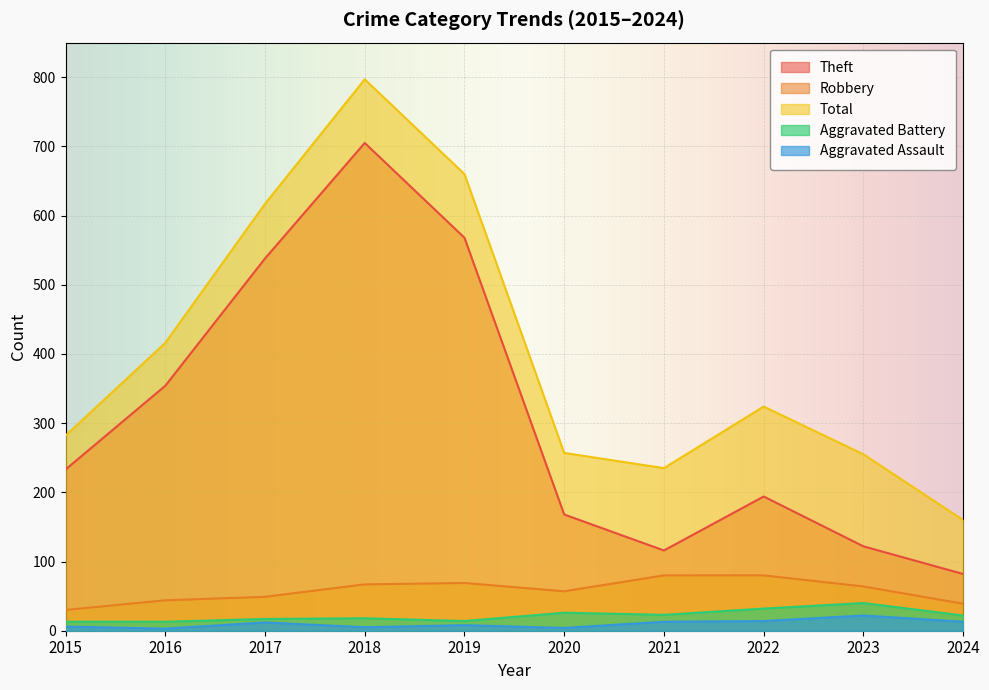

The value of Aggravated Assault at 2016 is 3. True or false?

True